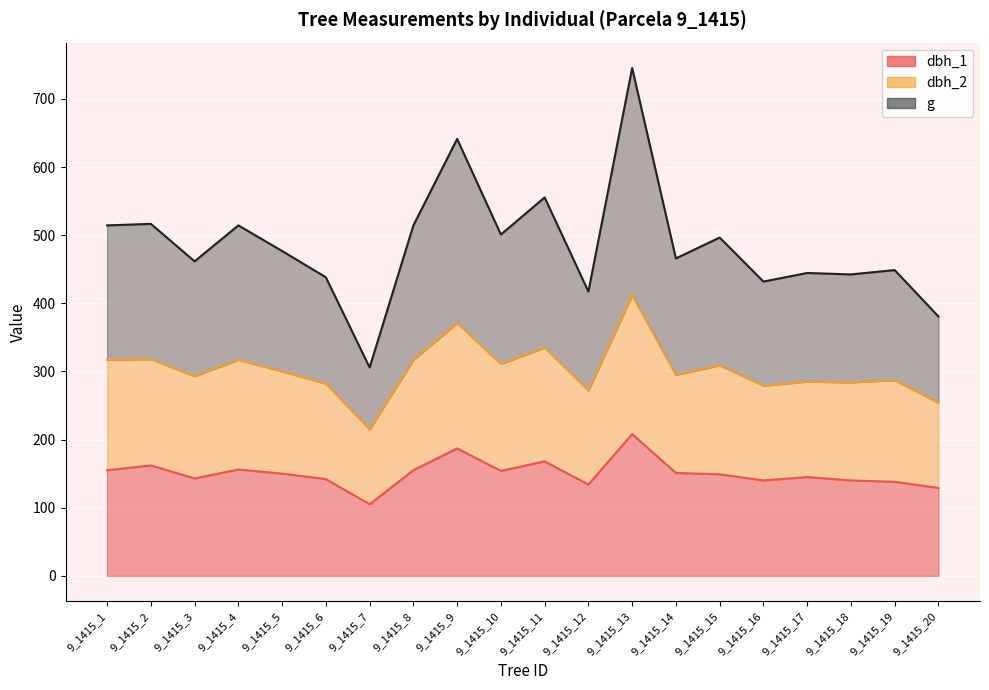

Which has a higher value, 9_1415_20 or 9_1415_13?

9_1415_13